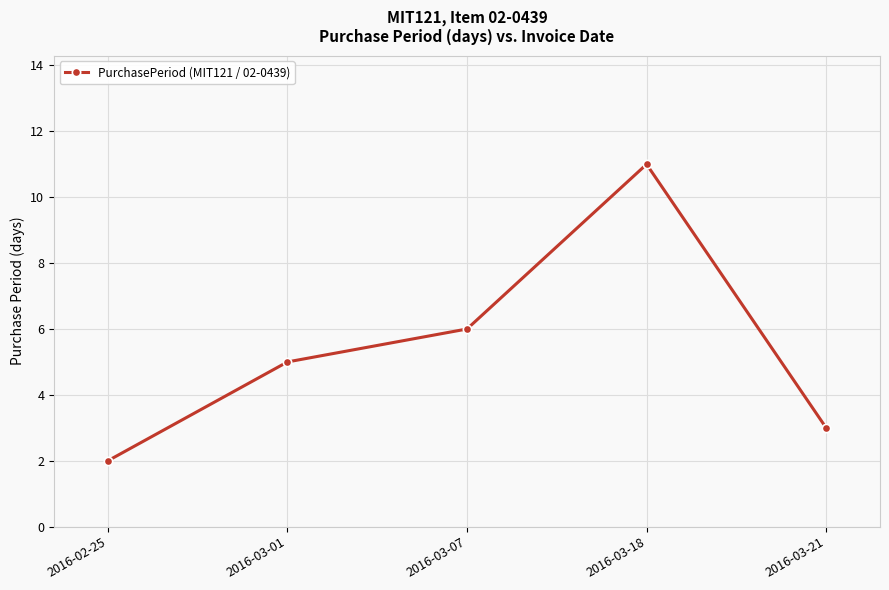

Reading left to right, transcribe all the data shown in this chart.

2016-02-25=2	2016-03-01=5	2016-03-07=6	2016-03-18=11	2016-03-21=3